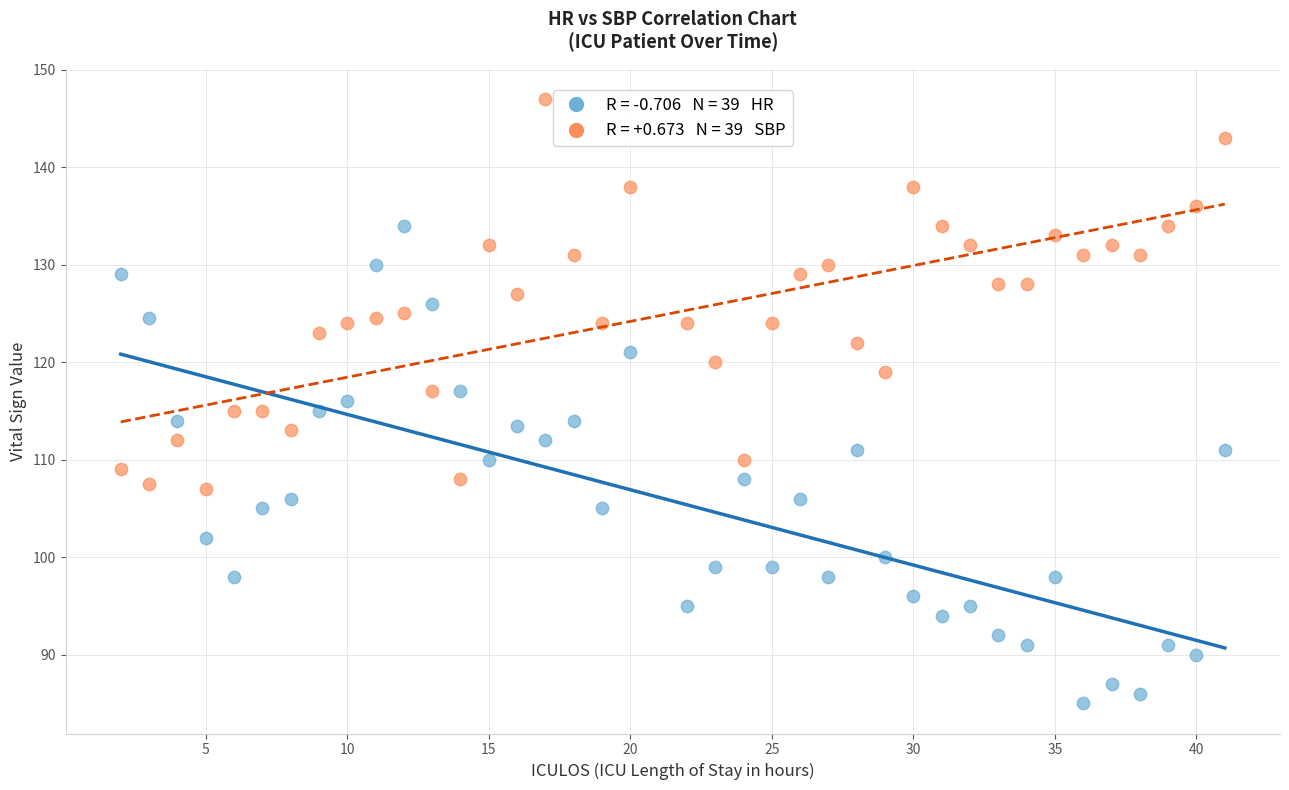

Across all data points, what is the range of Y values (max minus min)?

62.0